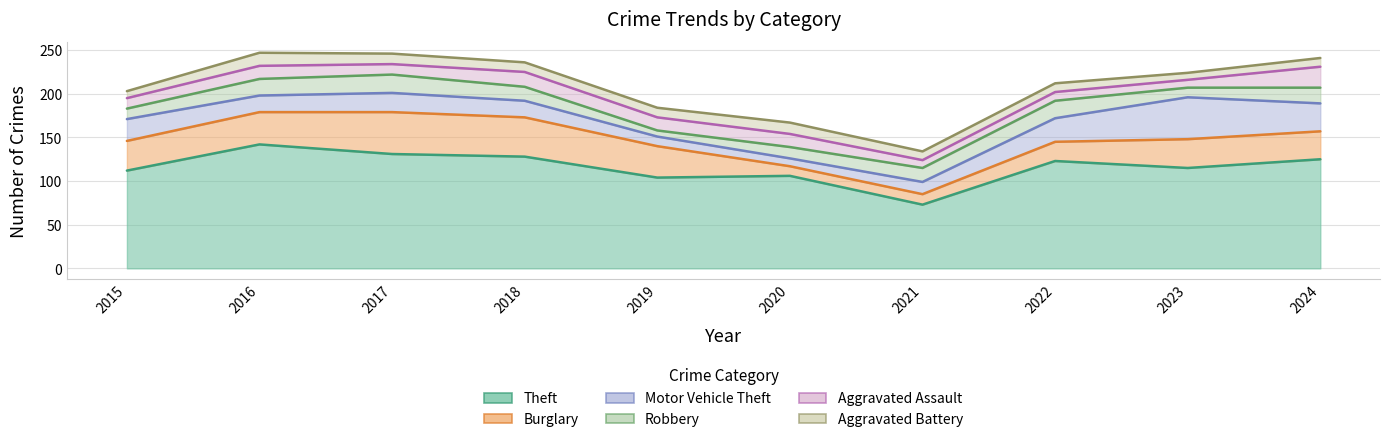

At how many categories does at least one series exceed 122?

5